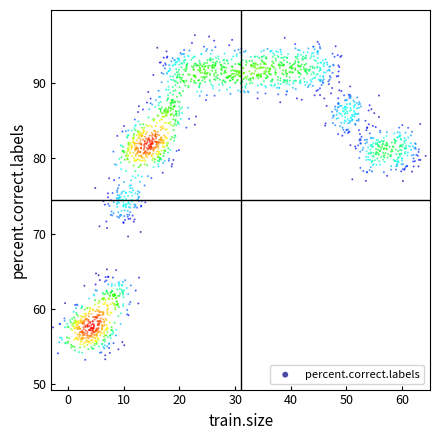

What is the range of Y values (max minus min)?

43.1